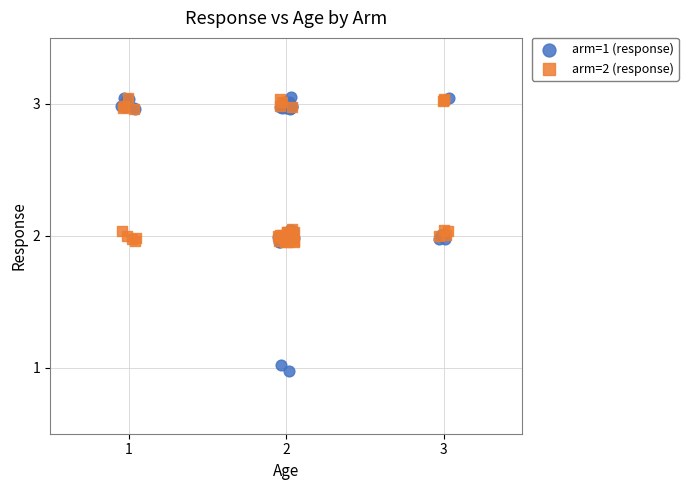

Which series contains the lowest Y value?

arm=1 (response)